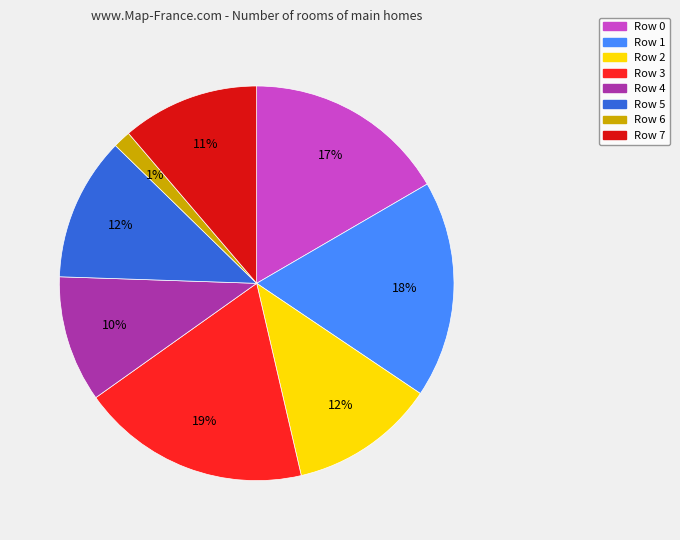

Which slice is the largest?

Row 3